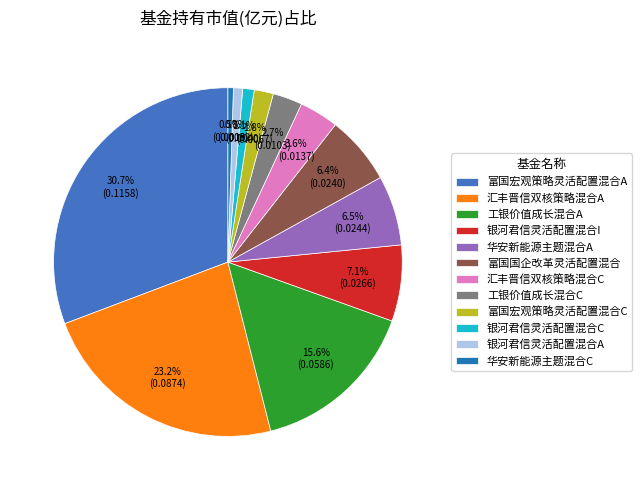

What percentage is NOT represented by 富国宏观策略灵活配置混合A?

69.3%